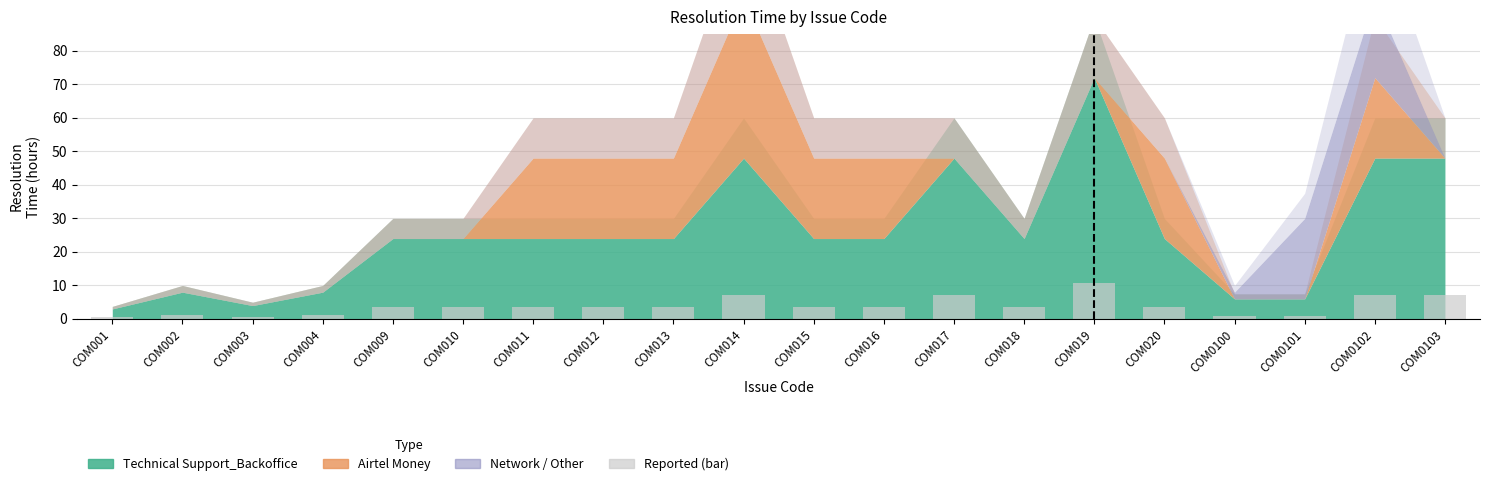

The value at COM0100 is 0.9. True or false?

True